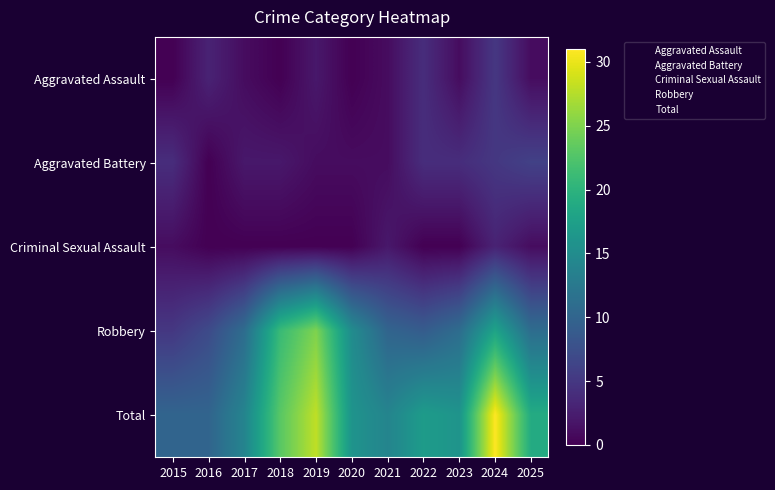

What is the total value across all series at 2021?

38